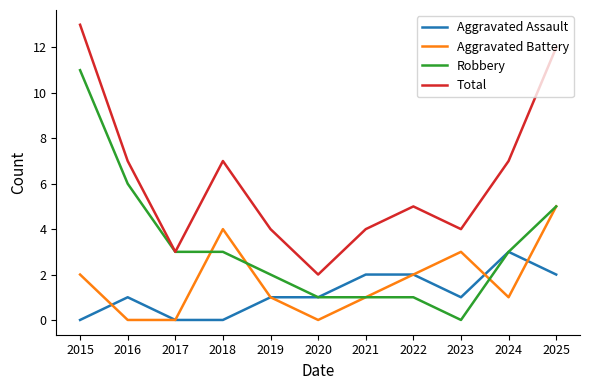

What is the sum of the Aggravated Assault values at 2022 and 2020?

3